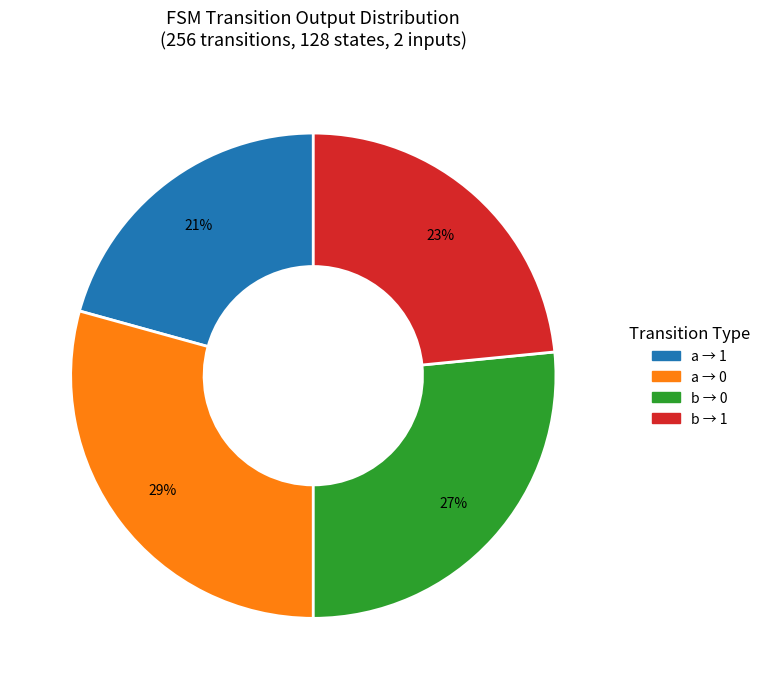

What is the largest slice in the pie chart?

a → 0